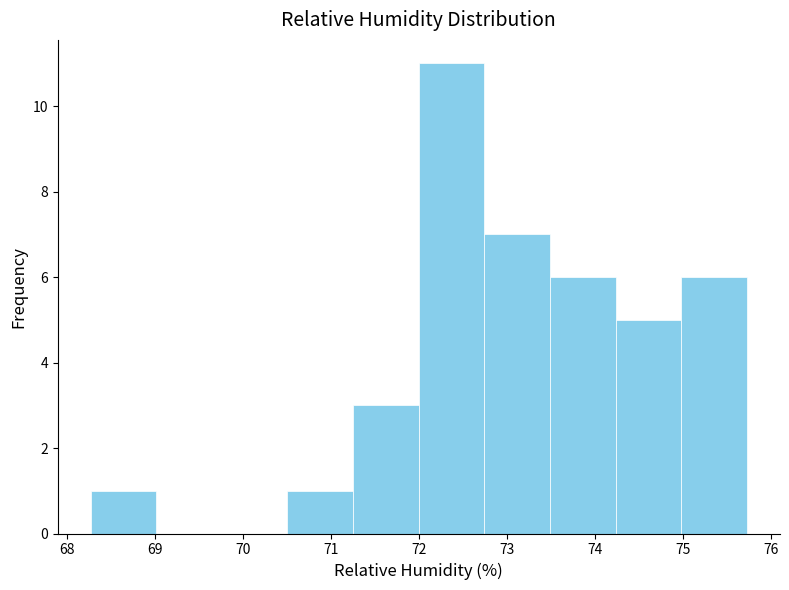

Reading left to right, list every bar in this chart as the range it spans on the x-axis followed by its height. Neither the bar edges nor the heights are printed on the chart, so give them approximately, as read against the axes.

68.3 to 69.0: 1
69.0 to 69.8: 0
69.8 to 70.5: 0
70.5 to 71.2: 1
71.2 to 72.0: 3
72.0 to 72.7: 11
72.7 to 73.5: 7
73.5 to 74.2: 6
74.2 to 75.0: 5
75.0 to 75.7: 6